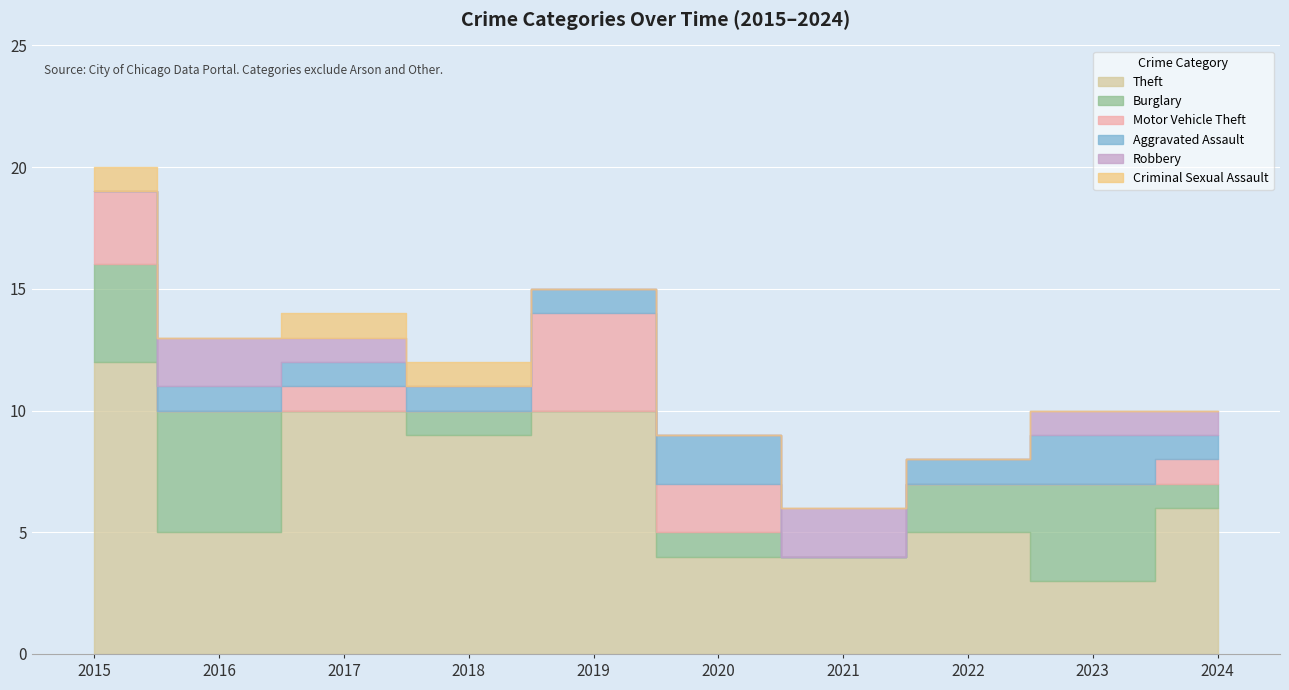

Rank the series at 2017 from lowest to highest value.

Burglary, Motor Vehicle Theft, Aggravated Assault, Robbery, Criminal Sexual Assault, Theft